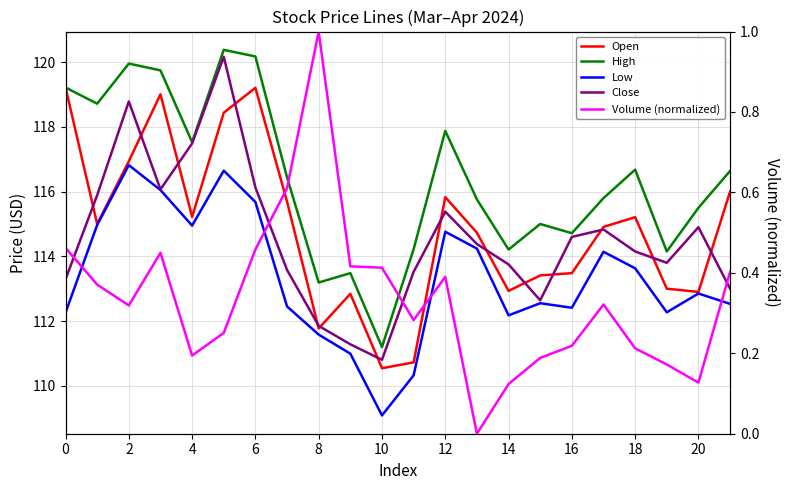

How many interior local peaks does the High series have?

6